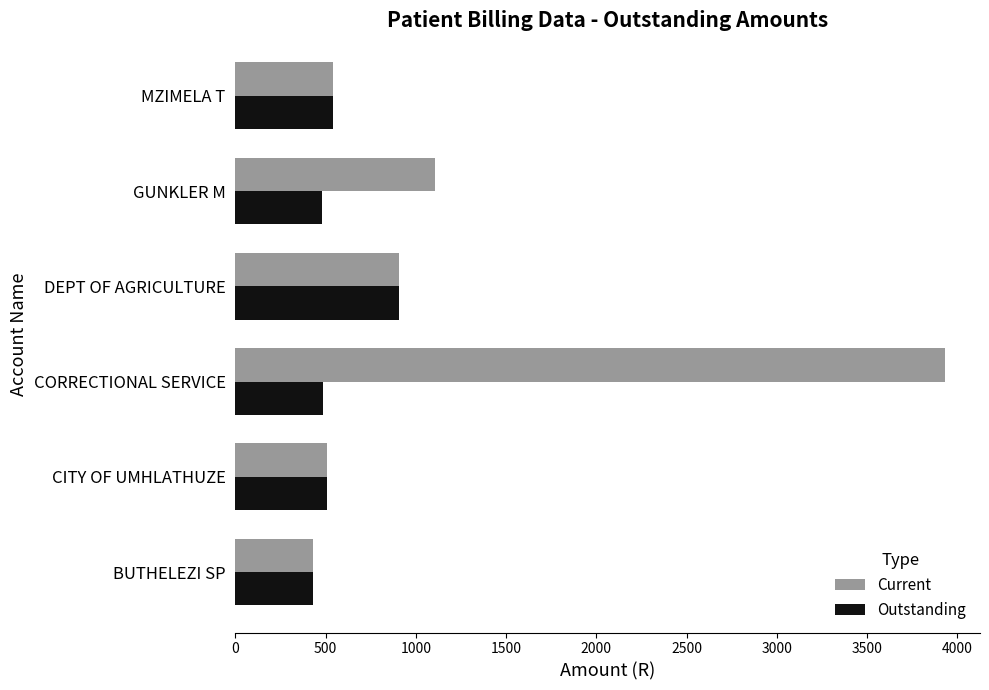

What is the total value across all series at CORRECTIONAL SERVICE?

4413.9